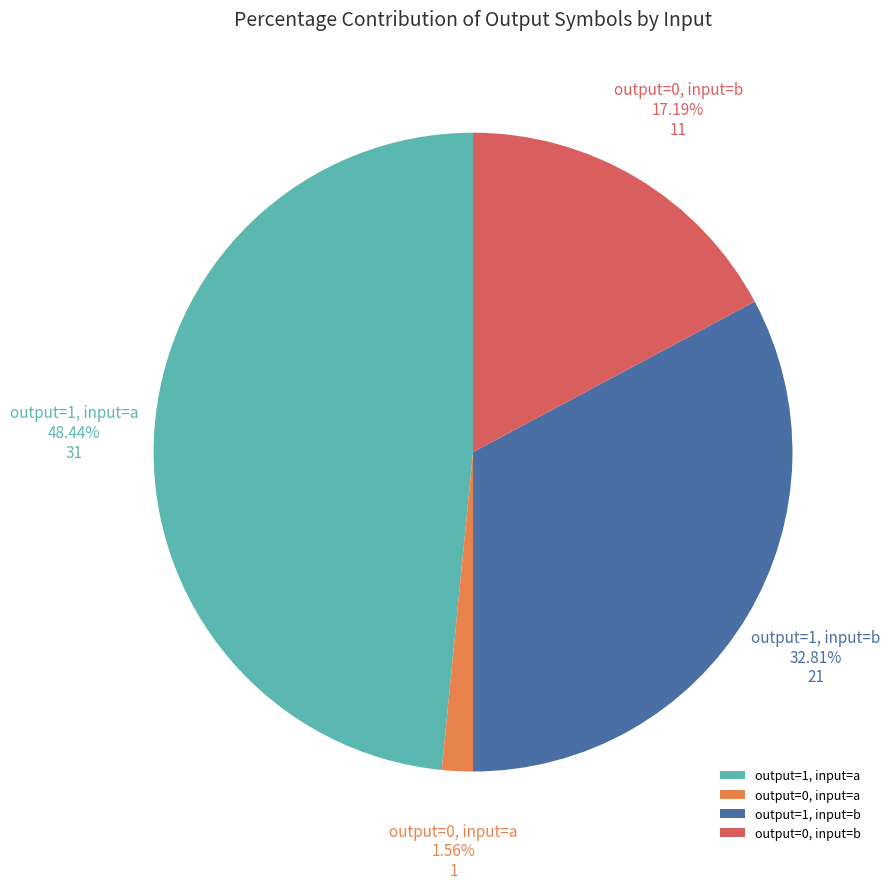

Do output=0, input=b and output=0, input=a together represent more than half of the pie?

No